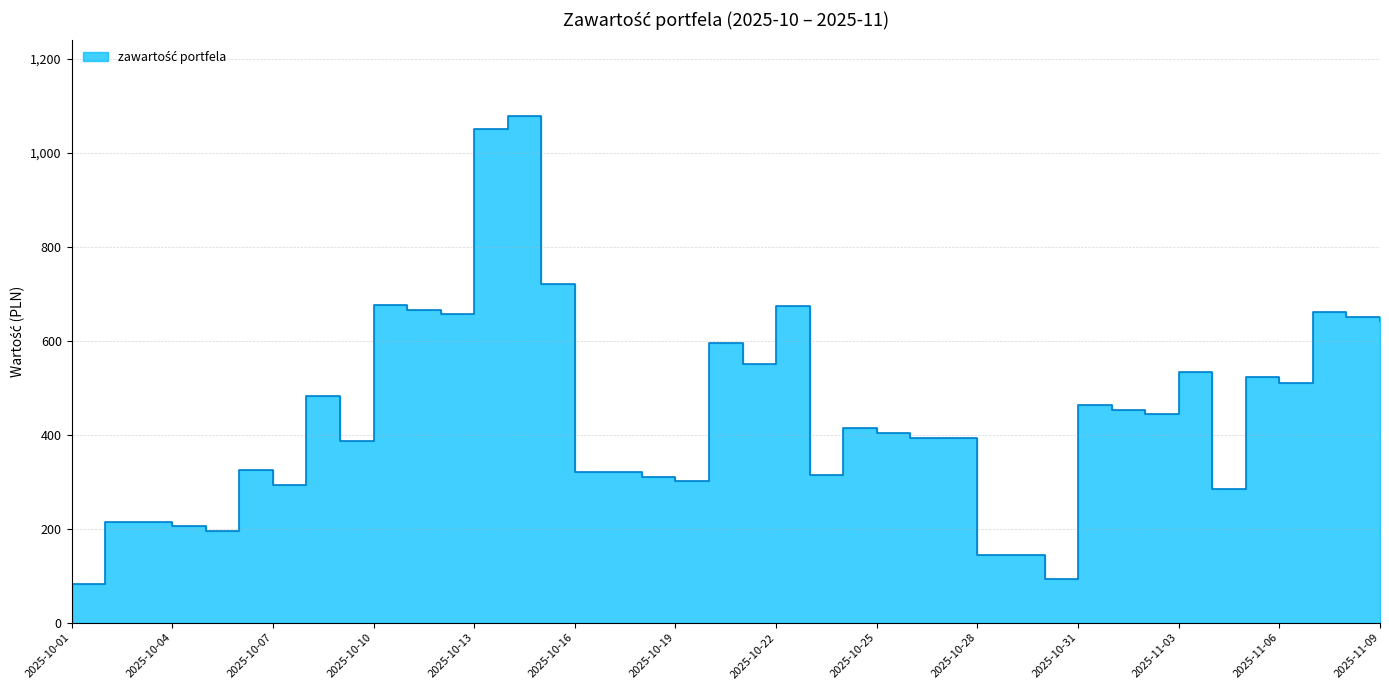

Reading left to right, list all the values displayed in this chart.

81.4	215.1	215.1	205.1	195.1	325.1	292.6	482.6	386.1	676.1	666.1	656.1	1051.1	1078.6	721.1	321.1	321.1	311.1	301.1	596.1	551.1	673.6	313.6	413.6	403.6	393.6	393.6	143.6	143.6	93.6	463.6	453.6	443.6	533.6	283.6	523.6	511.1	661.1	651.1	641.1